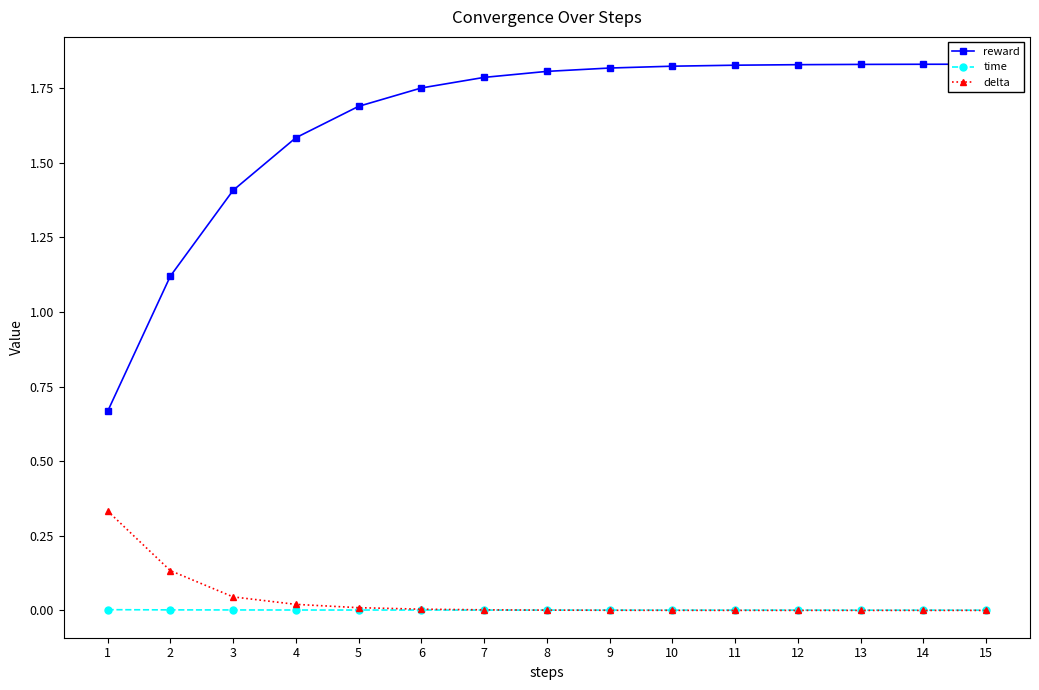

How many categories are shown in the chart?

15